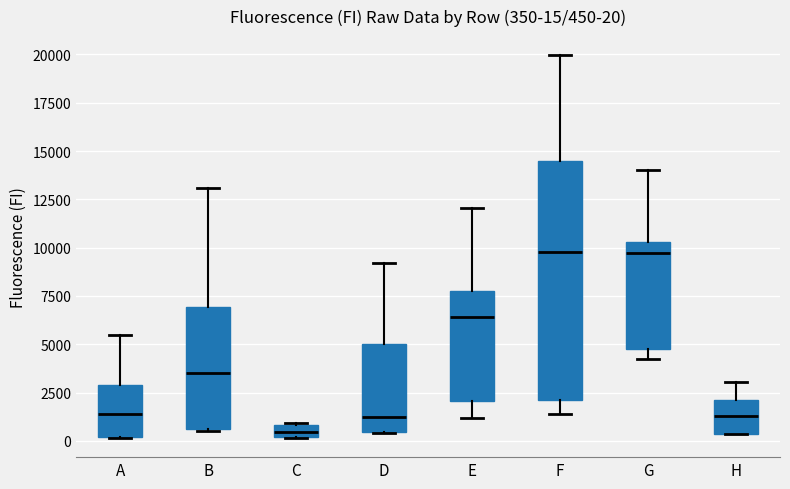

Comparing the boxes themselves (not the whiskers), which one is the tallest?

F